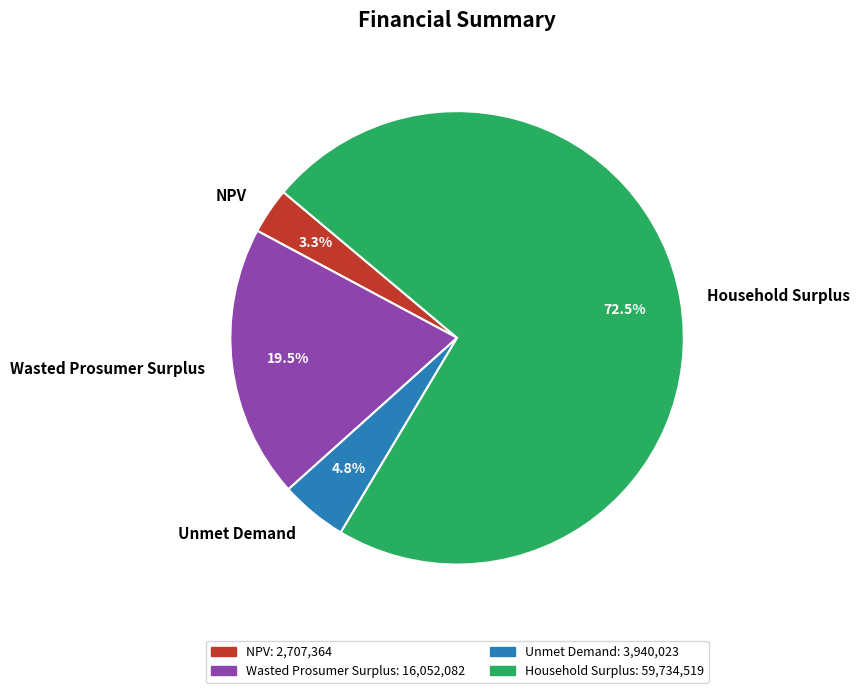

To the nearest percent, what is the combined percentage of Household Surplus and Unmet Demand?

77%